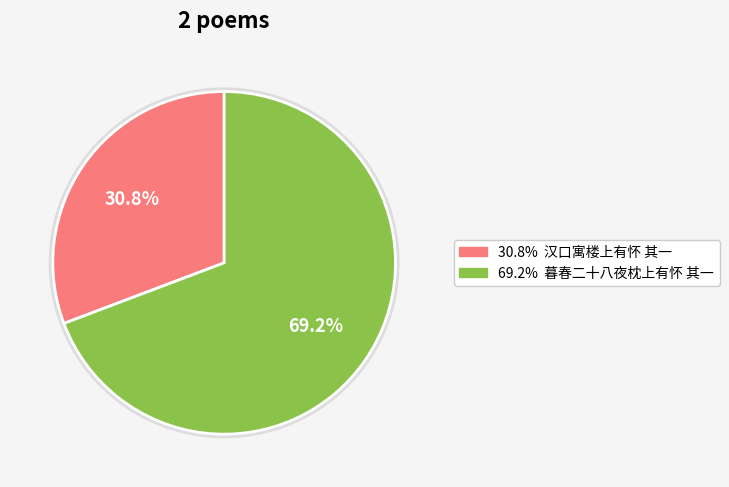

Rank the categories by value from highest to lowest.

暮春二十八夜枕上有怀 其一, 汉口寓楼上有怀 其一